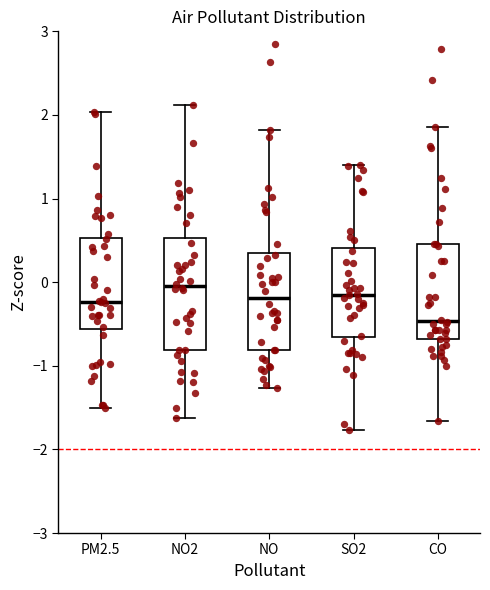

Where does the lower whisker of the box for SO2 end on the y-axis? The values are not printed on the chart, so give them approximately, as read against the axis.

-1.8